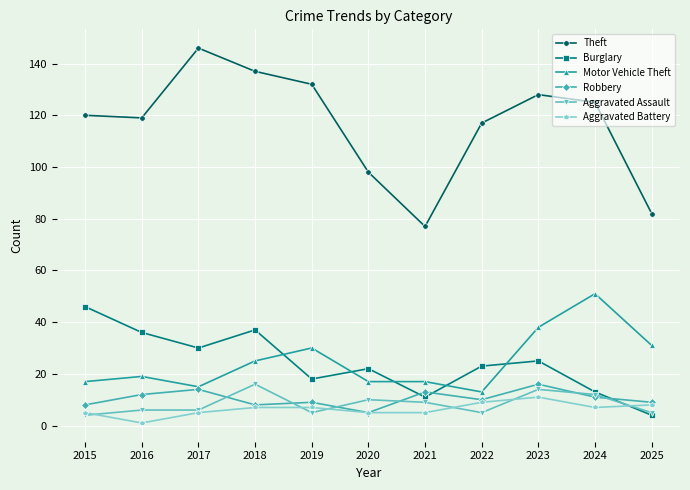

What is the value of the Aggravated Assault point at the 3rd from the left?

6